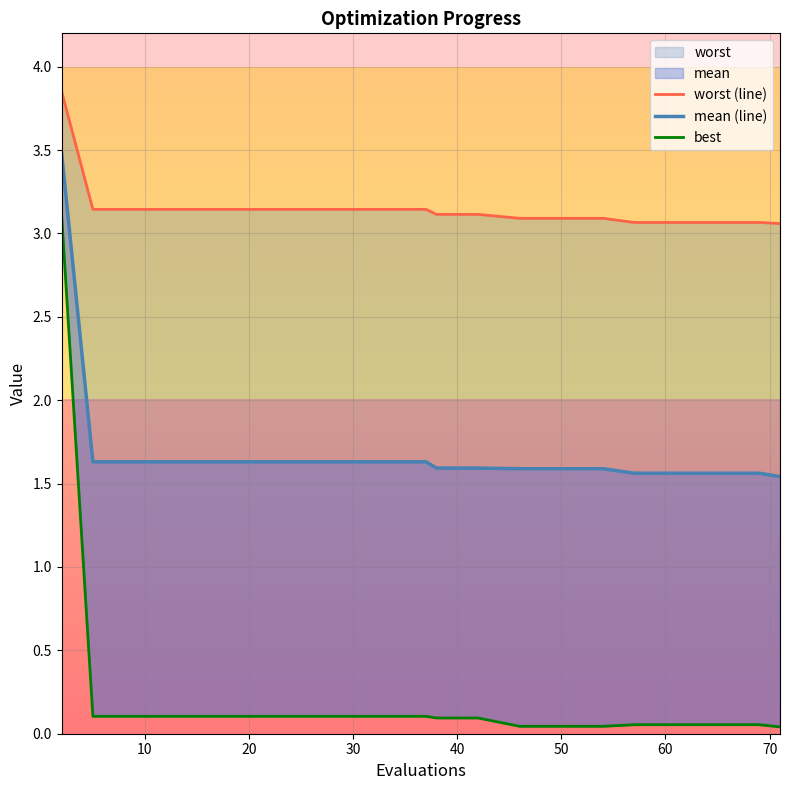

True or false: worst (line) has a value of 3.1 at 10.

True